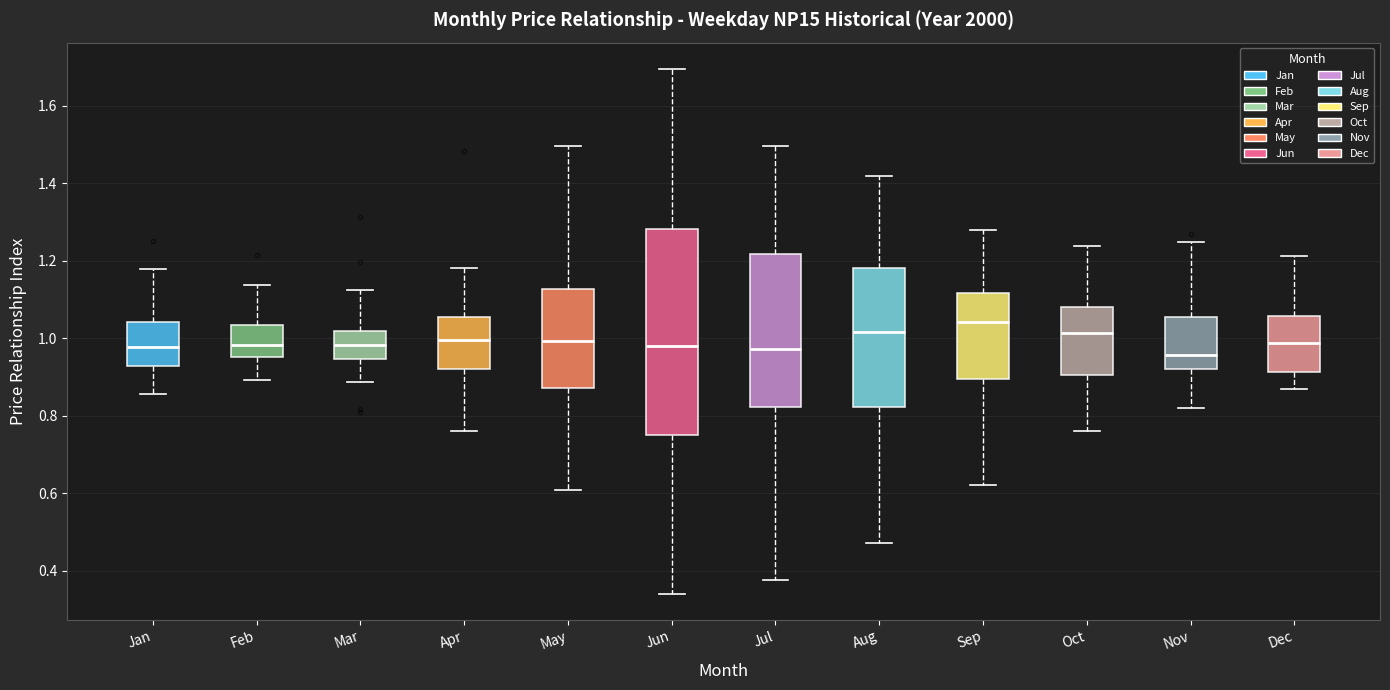

Reading left to right, read every box against the y-axis: the position of its median line, the range the box covers, and the ends of its whiskers. The values are not printed on the chart, so give them approximately, as read against the axis.

Jan: median 0.98, box 0.92 to 1.04, whiskers 0.86 to 1.18
Feb: median 0.98, box 0.96 to 1.04, whiskers 0.90 to 1.14
Mar: median 0.98, box 0.94 to 1.02, whiskers 0.88 to 1.12
Apr: median 1.00, box 0.92 to 1.06, whiskers 0.76 to 1.18
May: median 1.00, box 0.88 to 1.12, whiskers 0.60 to 1.50
Jun: median 0.98, box 0.74 to 1.28, whiskers 0.34 to 1.70
Jul: median 0.98, box 0.82 to 1.22, whiskers 0.38 to 1.50
Aug: median 1.02, box 0.82 to 1.18, whiskers 0.48 to 1.42
Sep: median 1.04, box 0.90 to 1.12, whiskers 0.62 to 1.28
Oct: median 1.02, box 0.90 to 1.08, whiskers 0.76 to 1.24
Nov: median 0.96, box 0.92 to 1.06, whiskers 0.82 to 1.24
Dec: median 0.98, box 0.92 to 1.06, whiskers 0.86 to 1.22